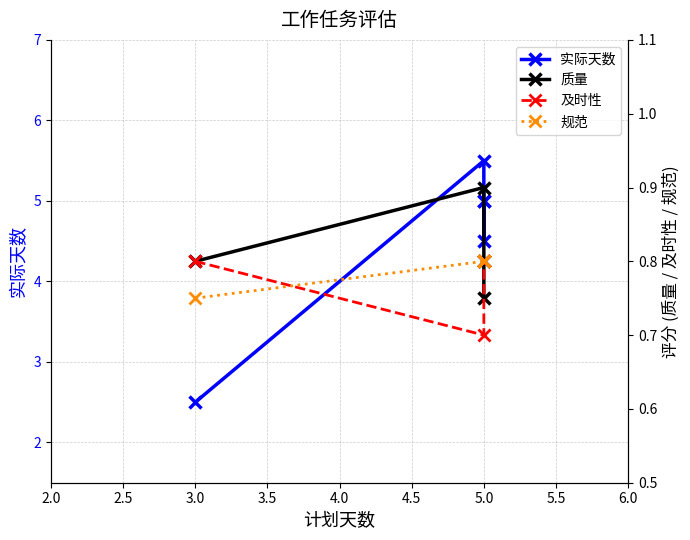

At how many categories does at least one series exceed 4?

4